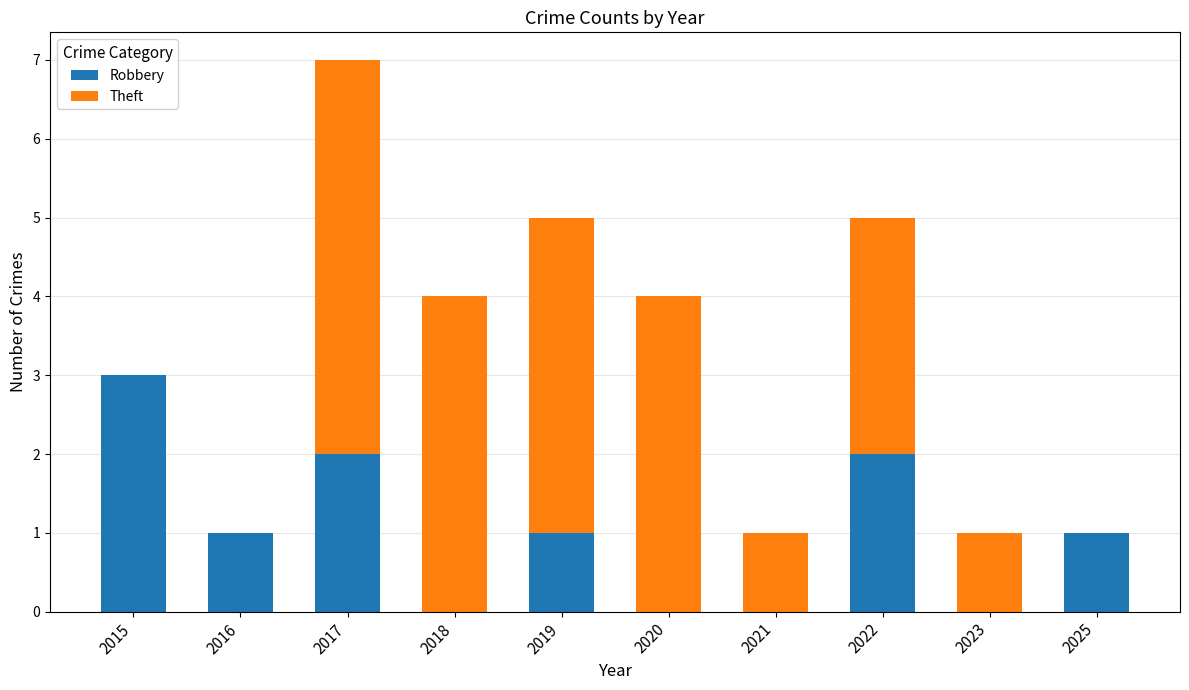

How many categories are shown in the chart?

10